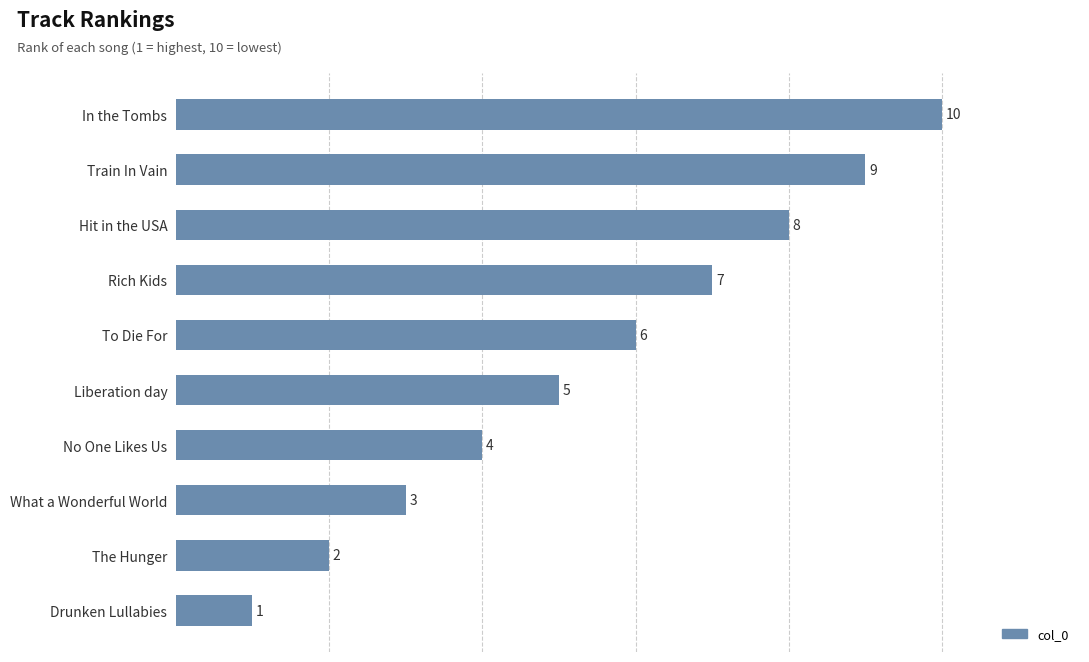

At which label is the value closest to 5?

Liberation day